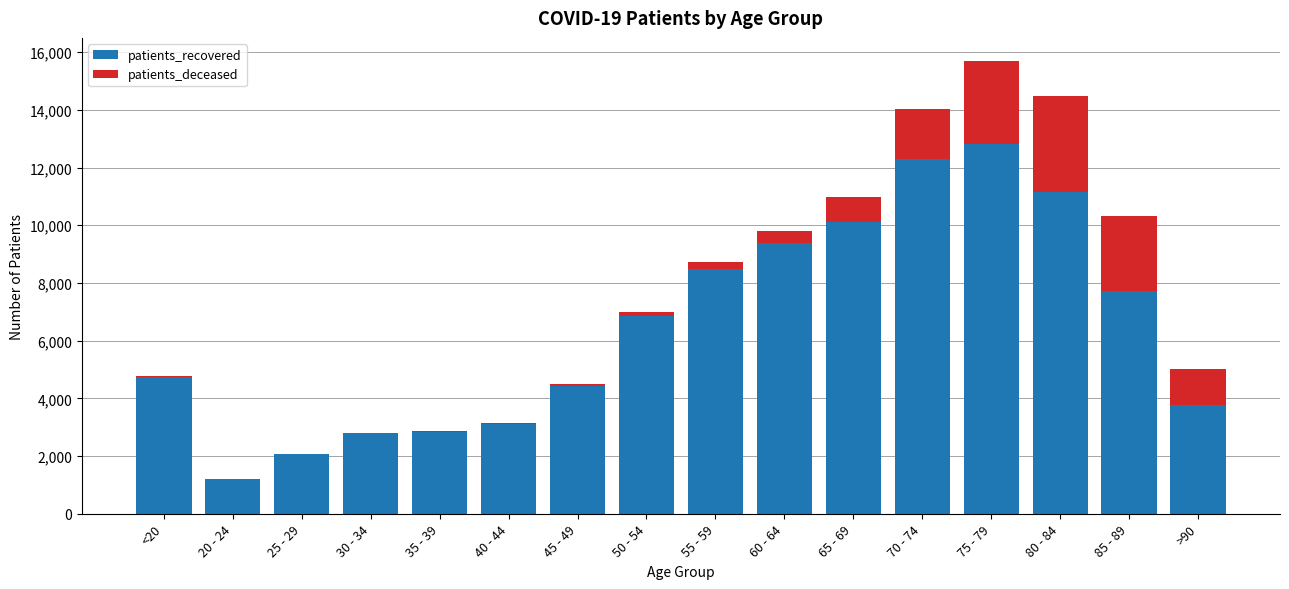

At which category is the sum across all series the highest?

75 - 79